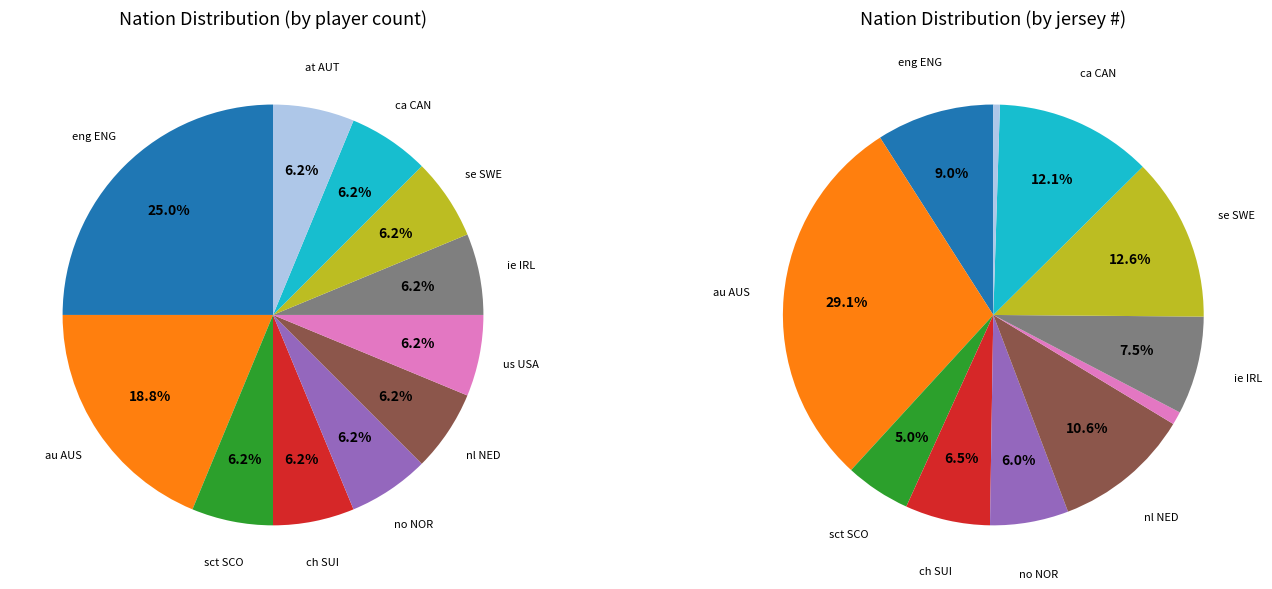

What is the ratio of the value at no NOR to the value at ie IRL?

1.0